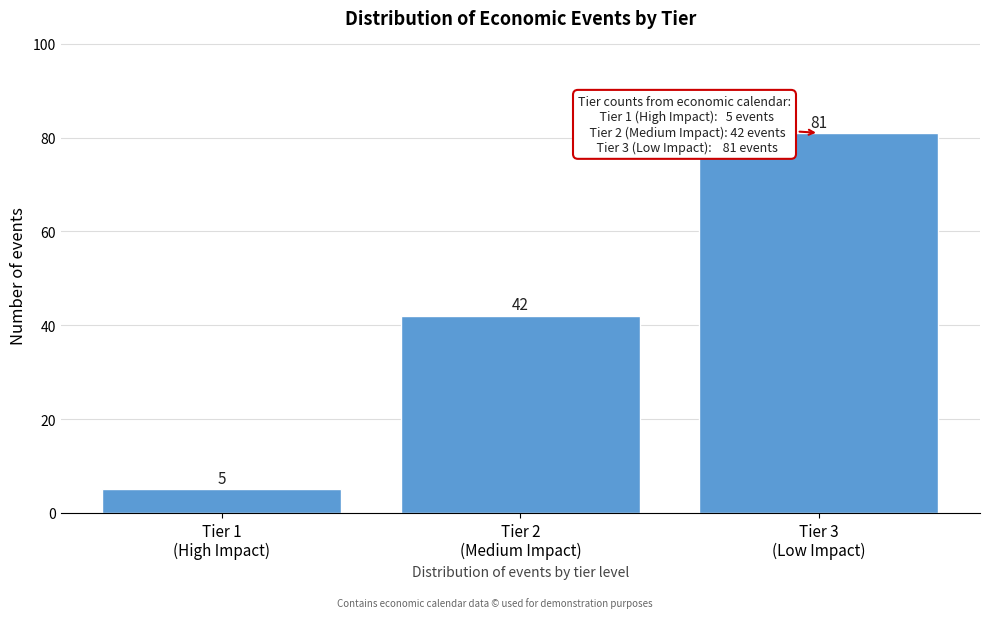

Reading right to left, what are all the values shown in this chart?

81	42	5